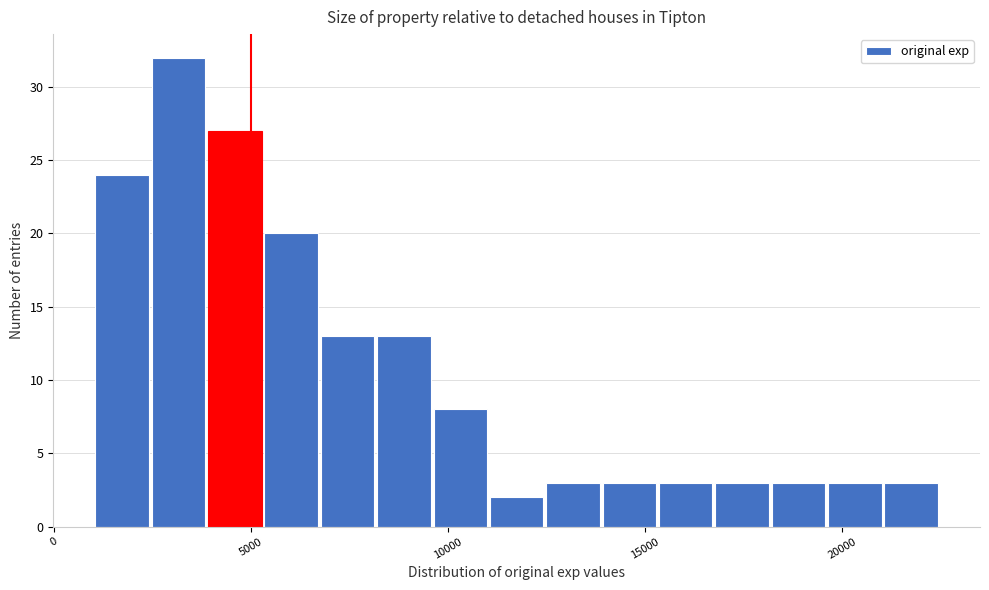

Around what value on the x-axis is the tallest bar? Give the approximate position of its centre, as read against the axis.

3000